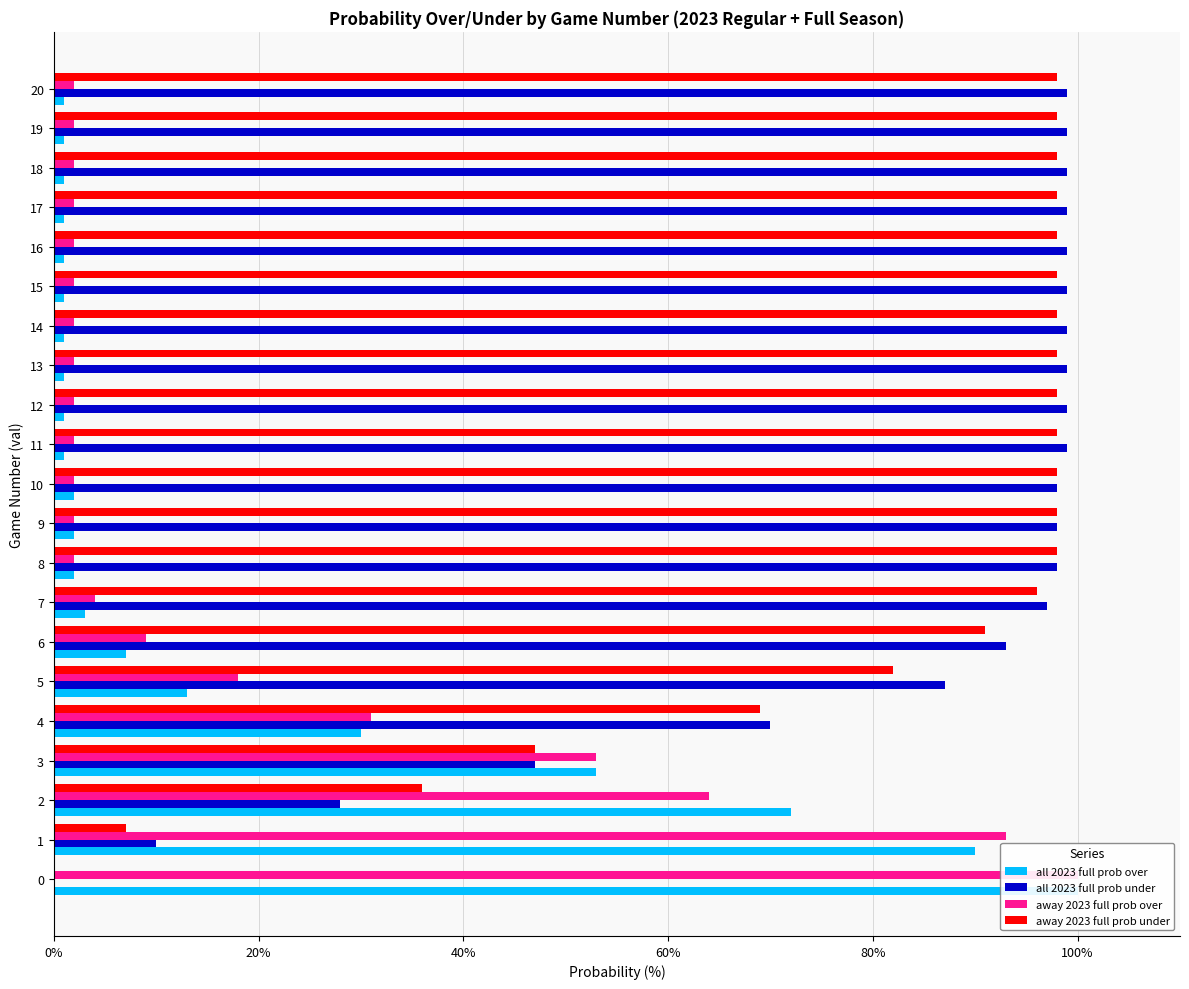

What is the average value of the all 2023 full prob under series?

82